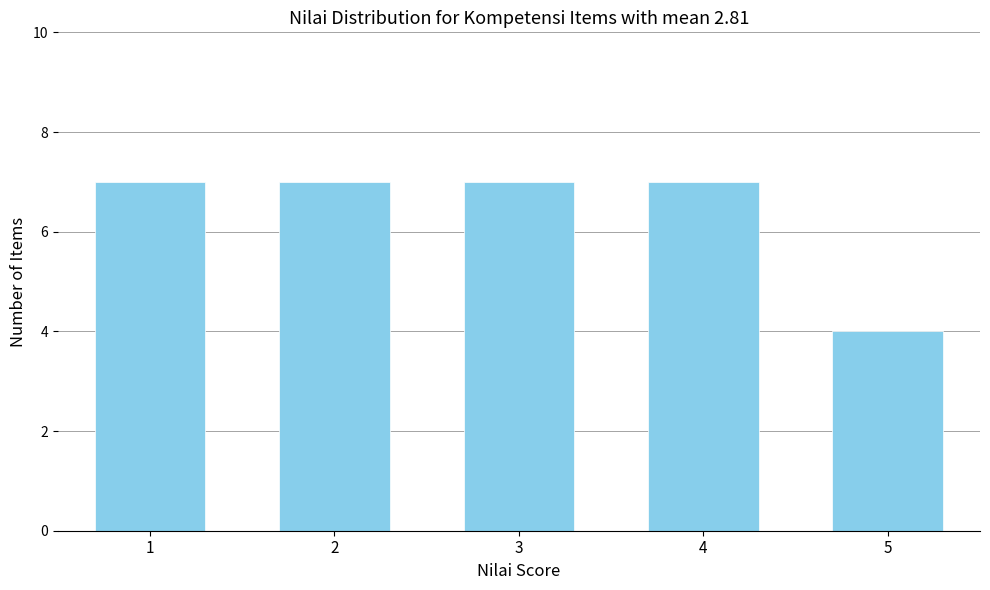

Reading right to left, extract all data points from this chart.

4	7	7	7	7